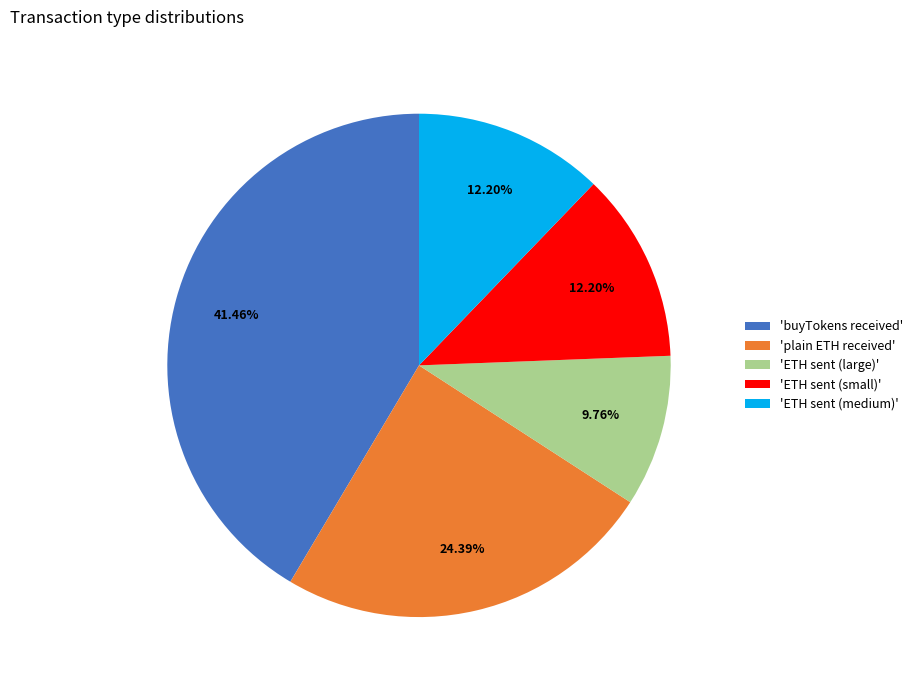

Which category has the biggest portion of the pie?

'buyTokens received'